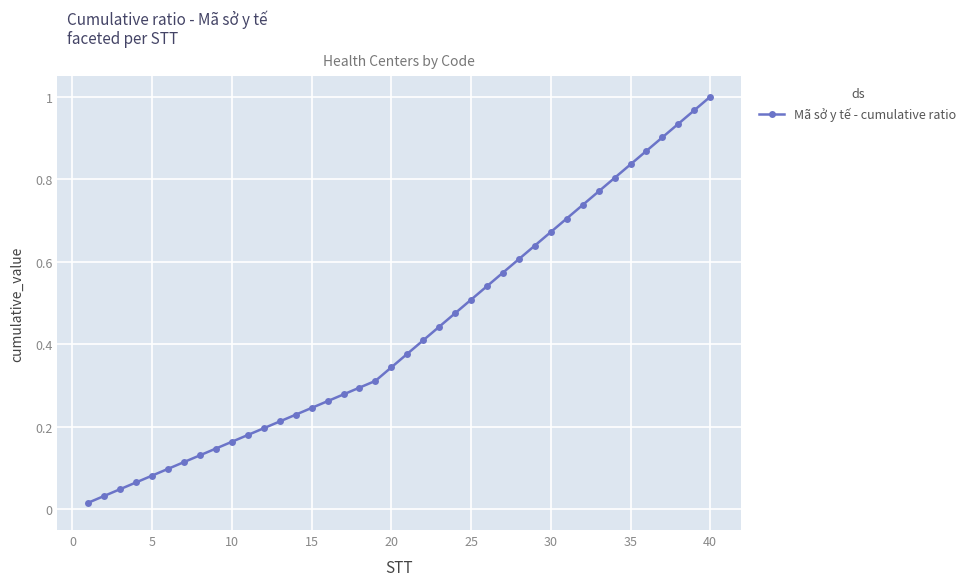

What is the sum of all values?

17.2